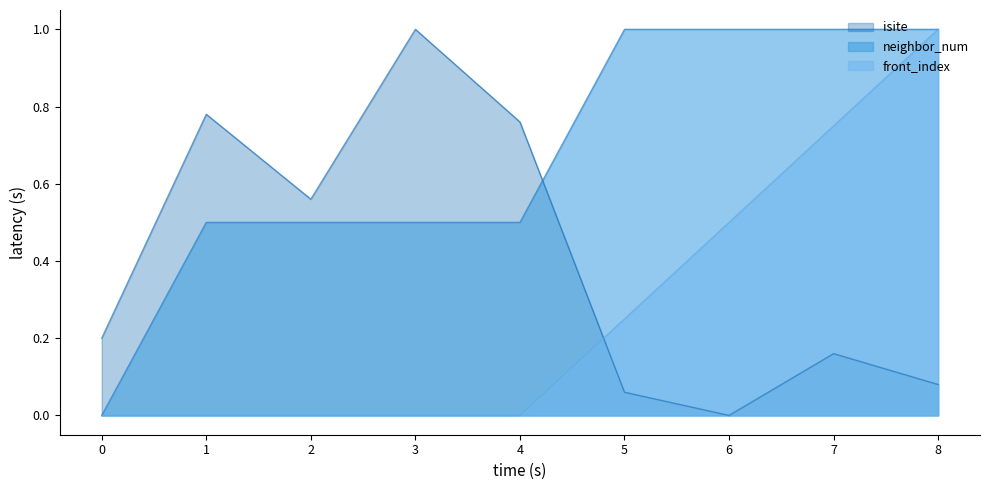

List the series in order of their overall mean, lowest first.

front_index, isite, neighbor_num